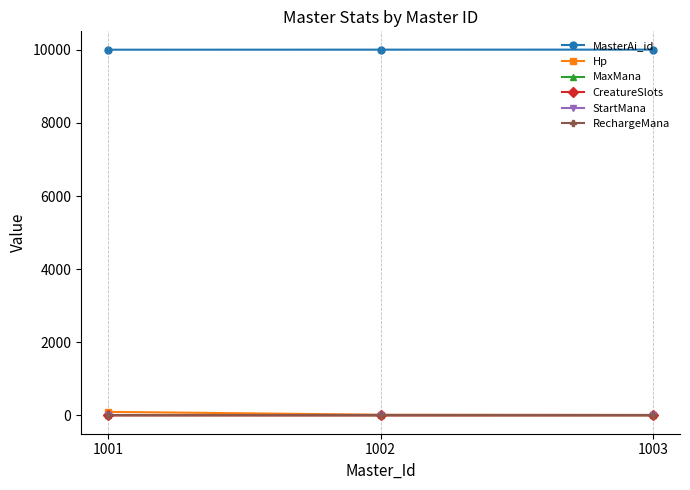

List the series in order of their peak value, lowest first.

CreatureSlots, StartMana, RechargeMana, MaxMana, Hp, MasterAi_id